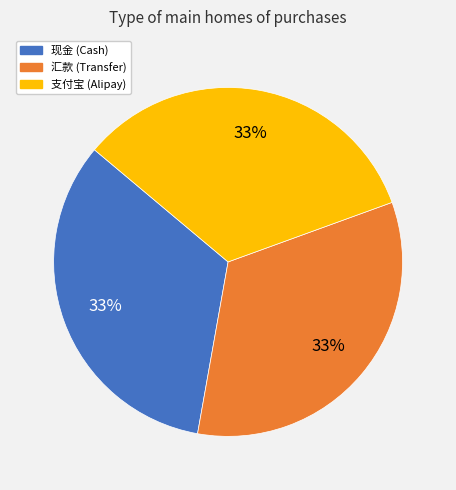

Does any single category account for the majority?

No